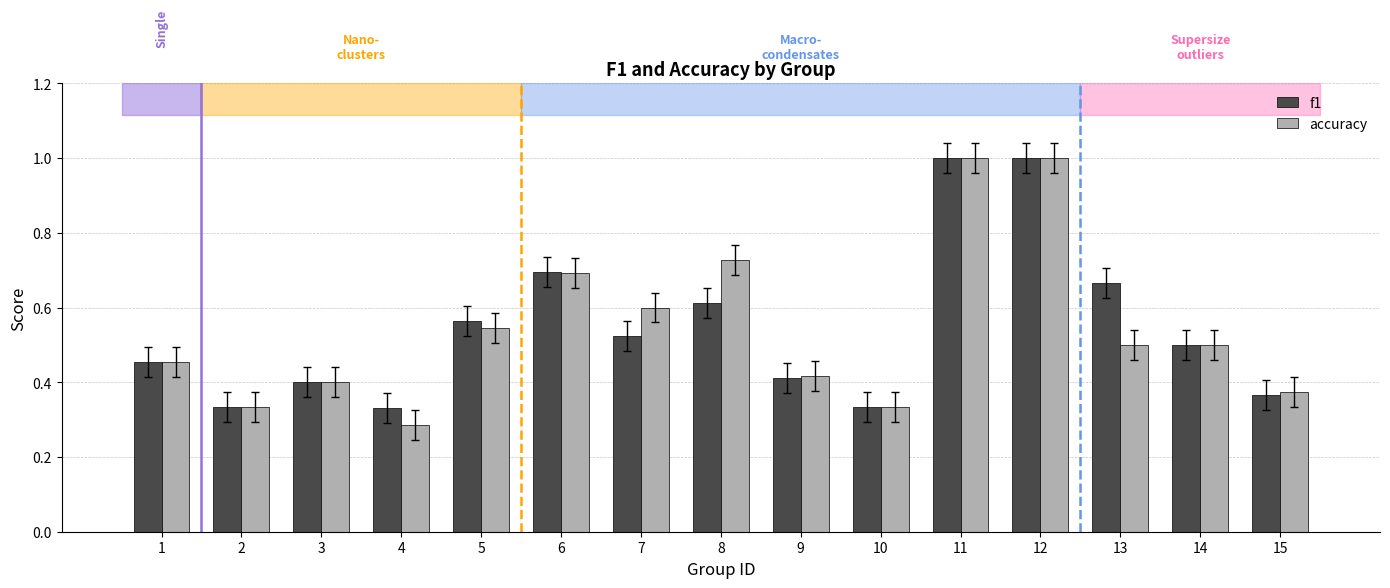

What is the maximum value shown in the chart?

1.0